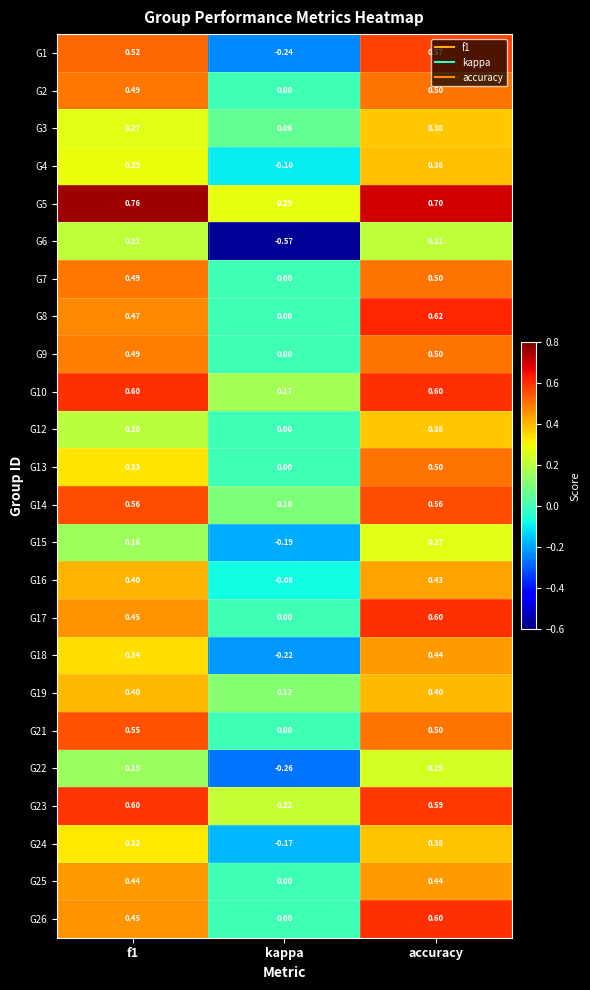

Which label corresponds to the smallest value in the chart?

kappa